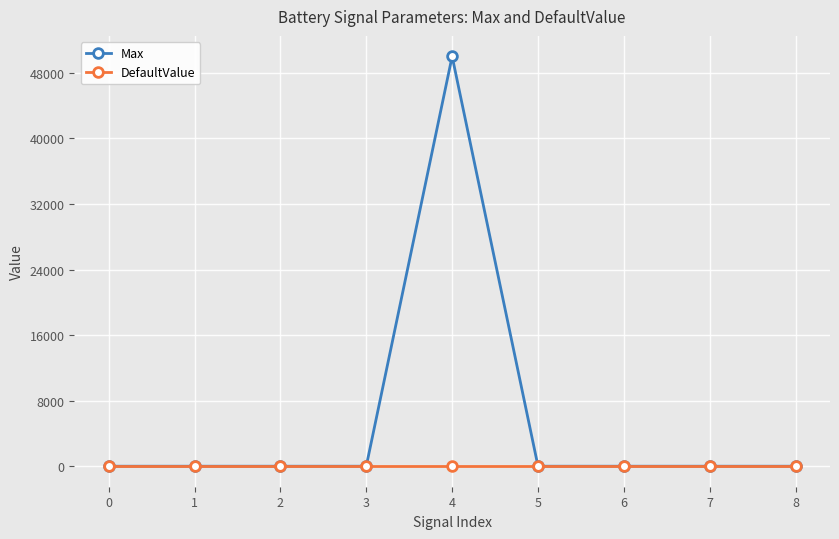

At which category does the chart reach its peak across all series?

4